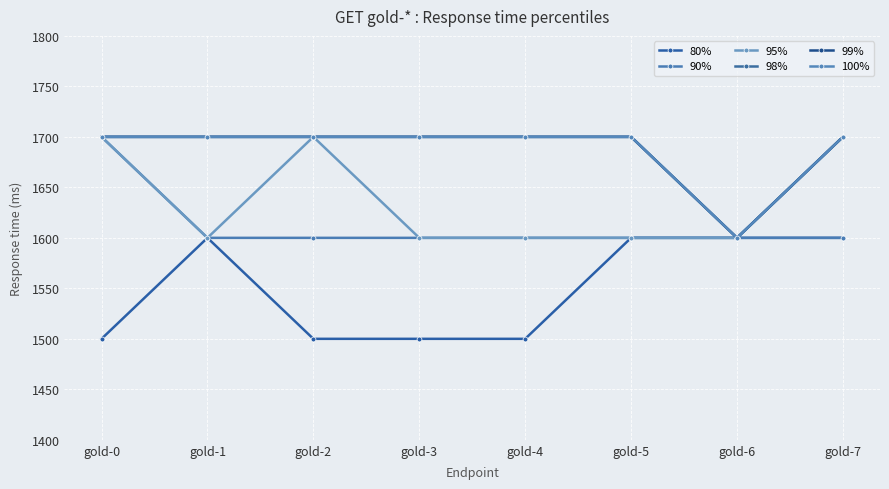

At which category is the sum across all series the highest?

gold-0